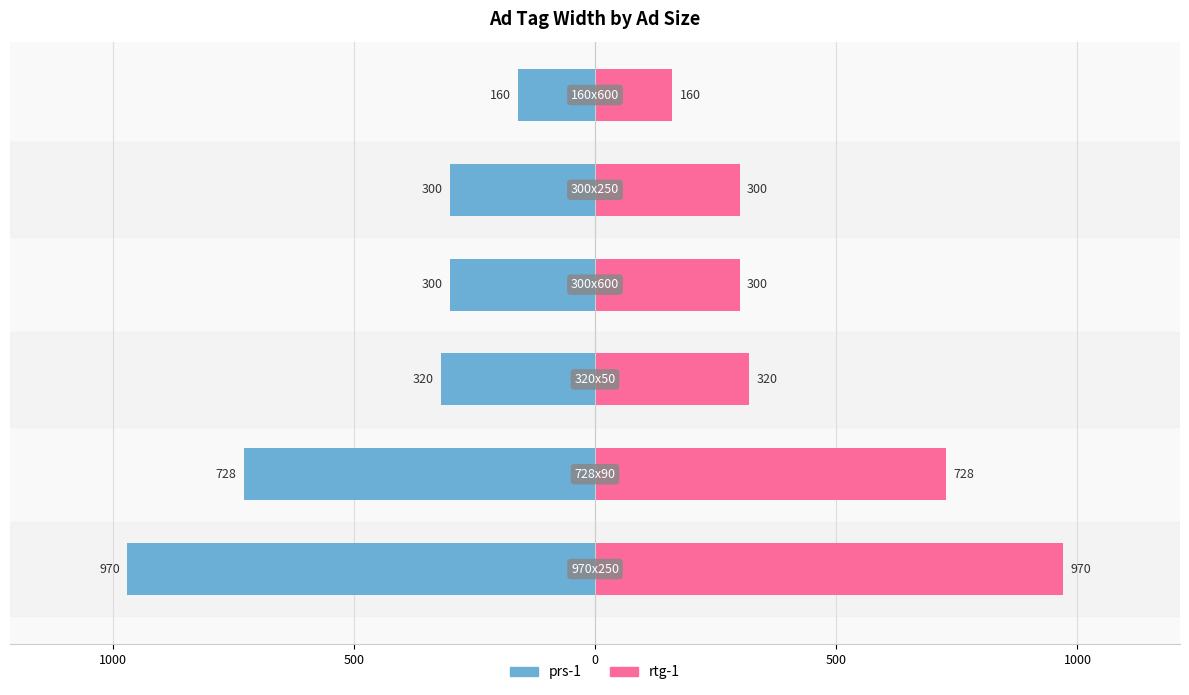

Are the bars grouped side by side (vs. stacked)?

Yes